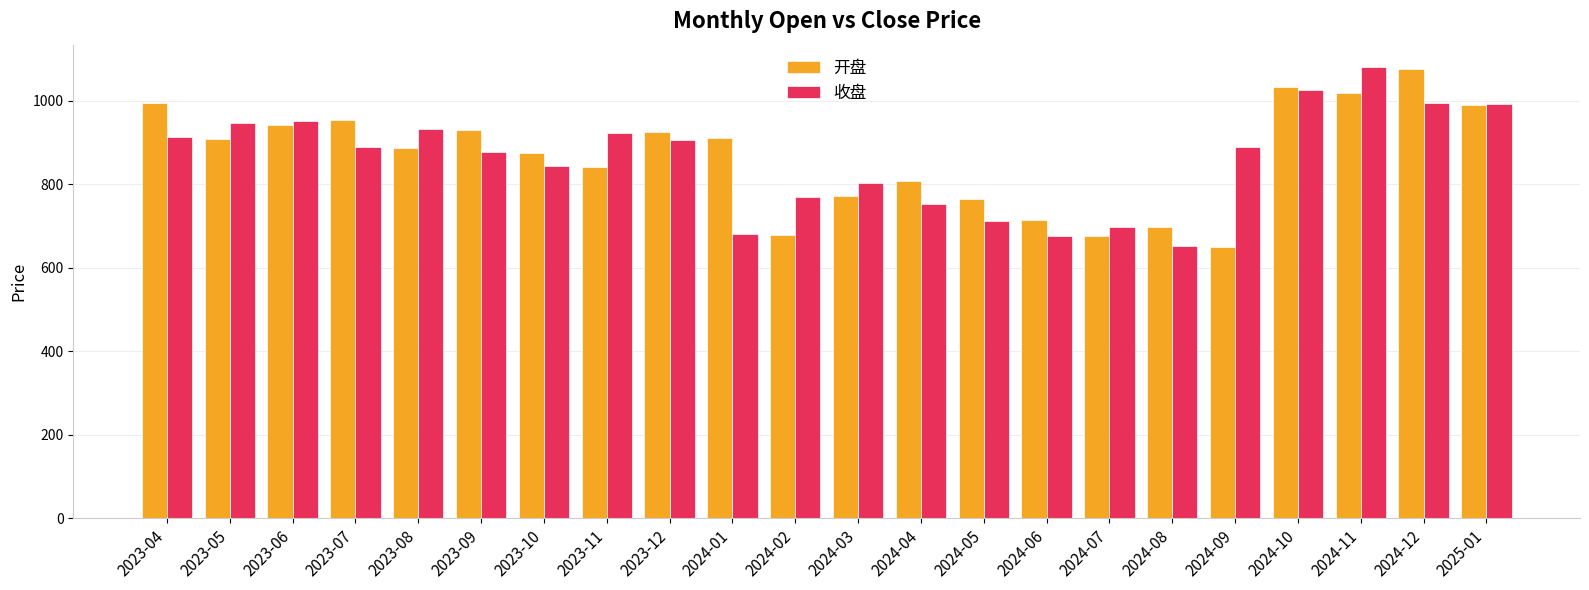

What is the spread (max minus min) of values at 2023-07?

64.5